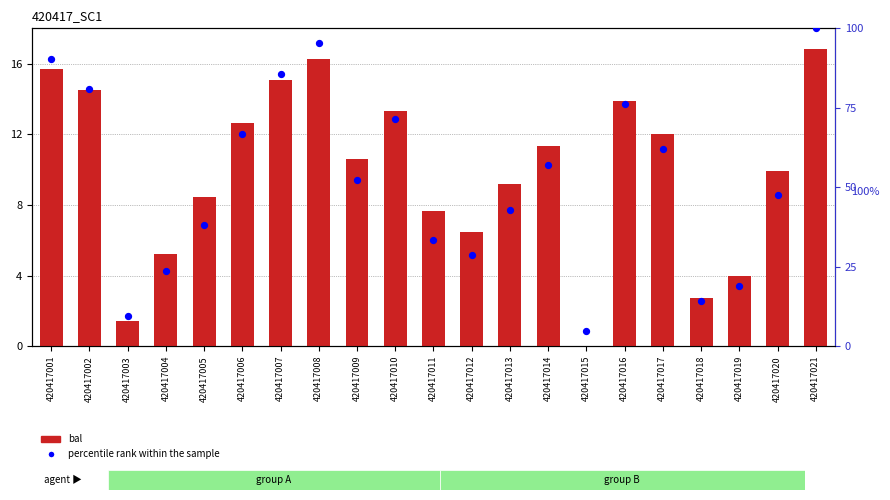

At which category is the sum across all series the highest?

420417021